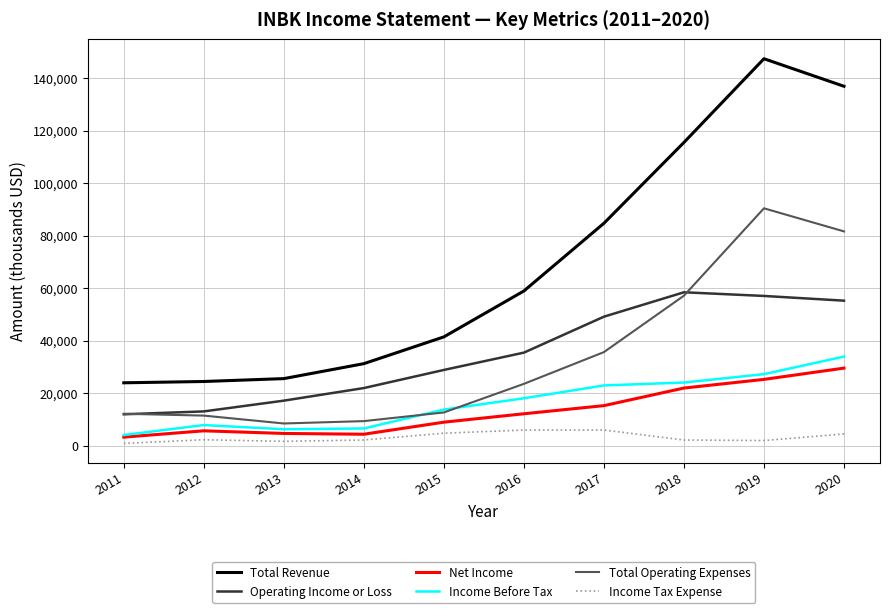

Which series has the widest spread of values?

Total Revenue